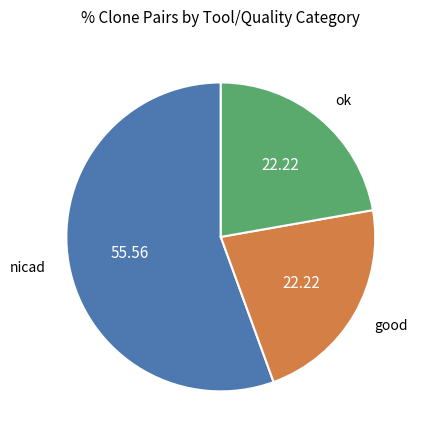

Count the number of slices in the pie.

3